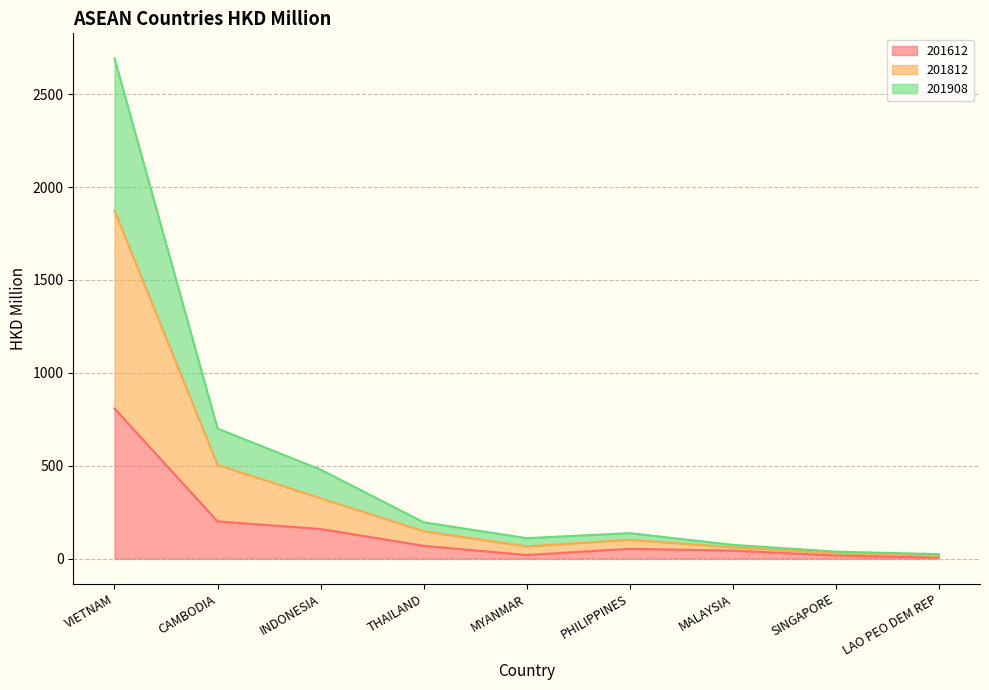

What are all the series names shown in the legend?

201612, 201812, 201908